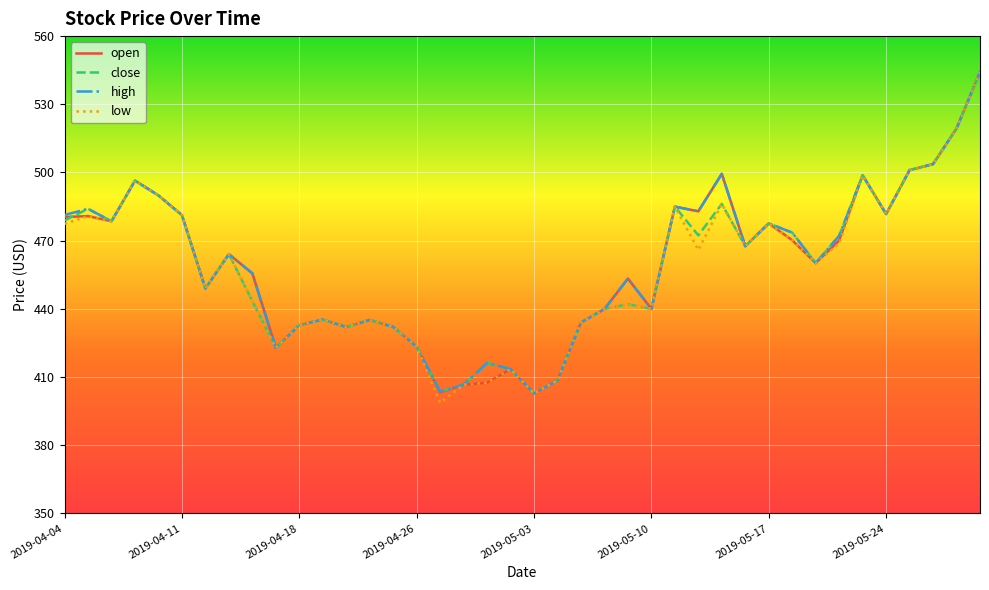

List the series in order of their overall mean, highest first.

high, open, close, low